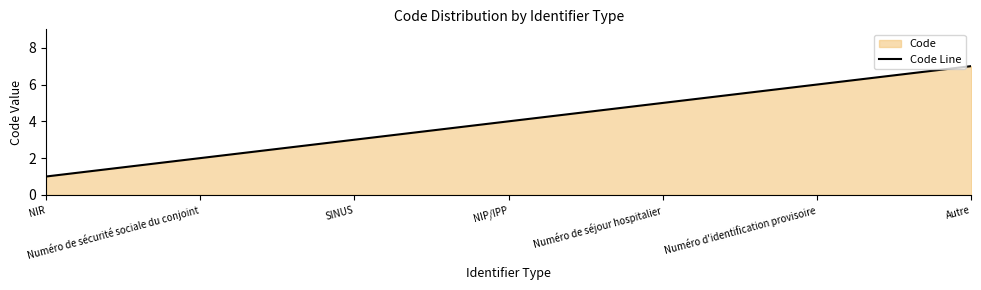

List the labels in order of value, largest first.

Autre, Numéro d'identification provisoire, Numéro de séjour hospitalier, NIP/IPP, SINUS, Numéro de sécurité sociale du conjoint, NIR